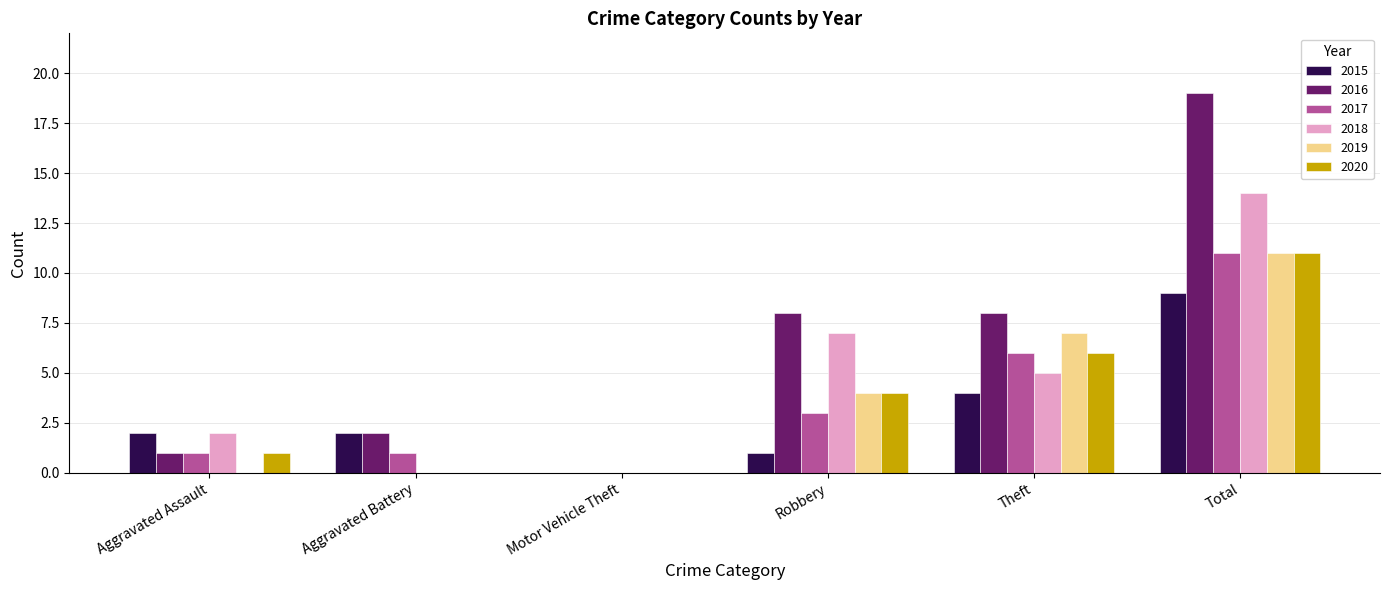

The 2019 series shows 4 at Robbery. True or false?

True